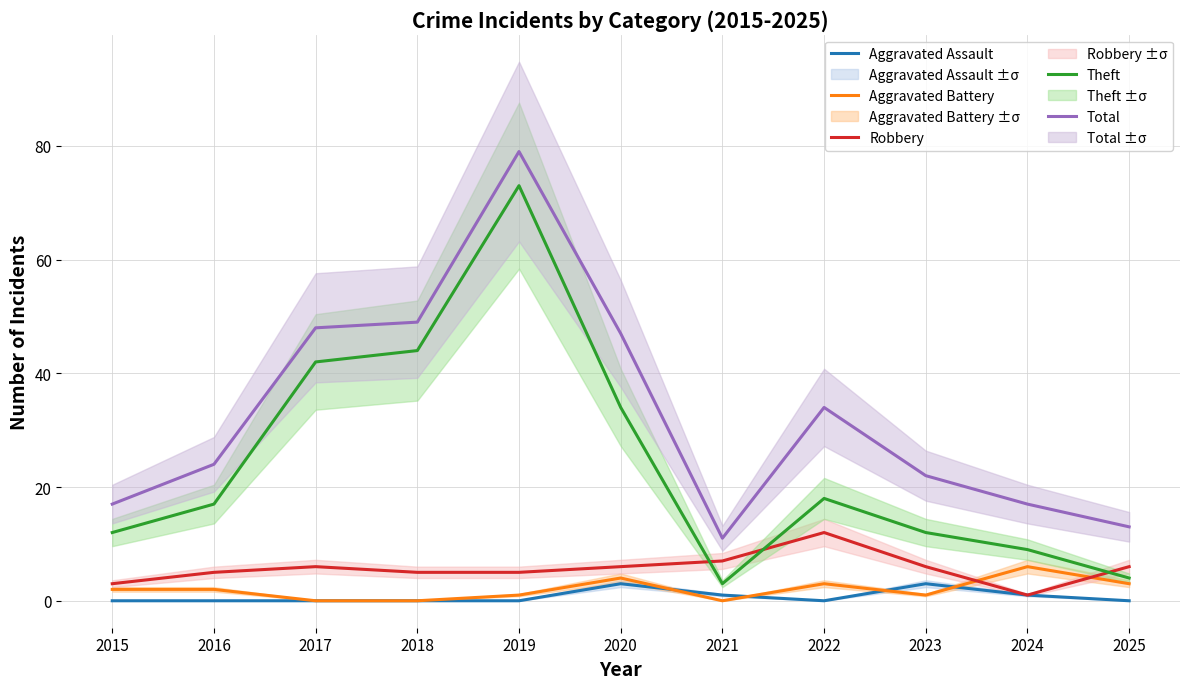

What is the difference between the maximum and minimum values in the Theft series?

70